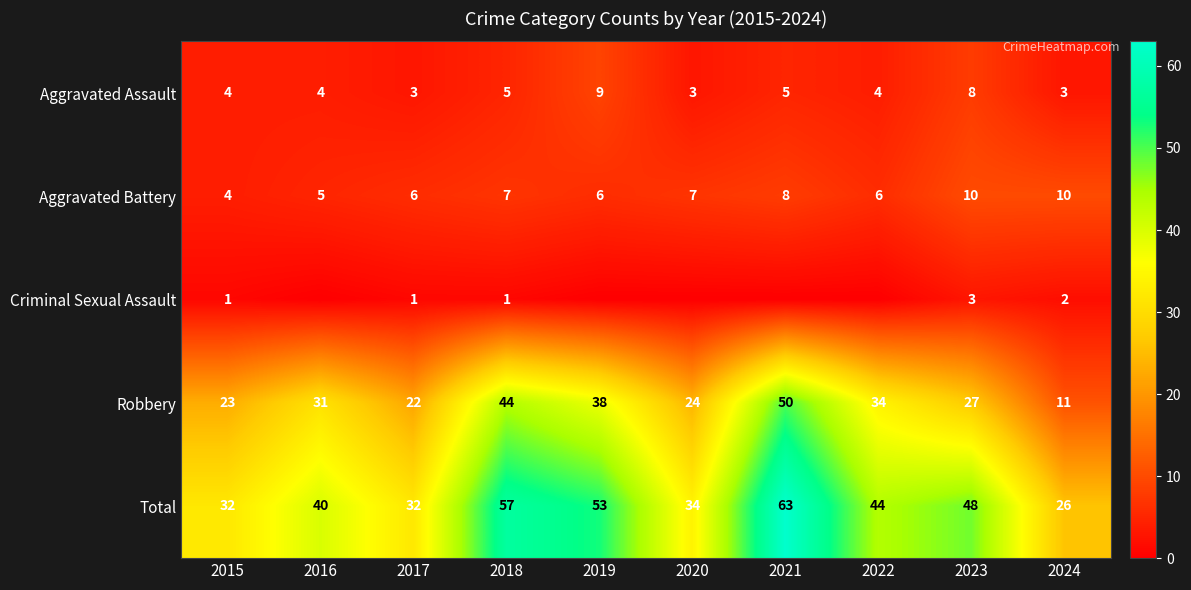

What is the difference between the second highest and minimum values in the Robbery series?

33